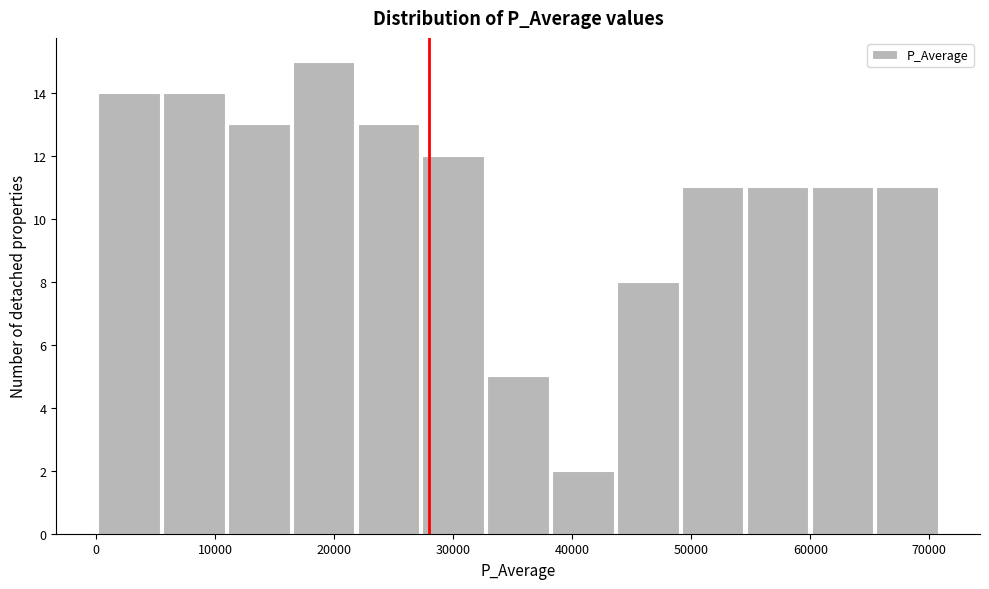

Reading left to right, transcribe this chart: for each bar, give the range it covers on the x-axis and its height. Neither the bar edges nor the heights are printed on the chart, so give them approximately, as read against the axes.

0 to 6000: 14
6000 to 11000: 14
11000 to 17000: 13
17000 to 22000: 15
22000 to 27000: 13
27000 to 33000: 12
33000 to 38000: 5
38000 to 44000: 2
44000 to 49000: 8
49000 to 55000: 11
55000 to 60000: 11
60000 to 66000: 11
66000 to 71000: 11